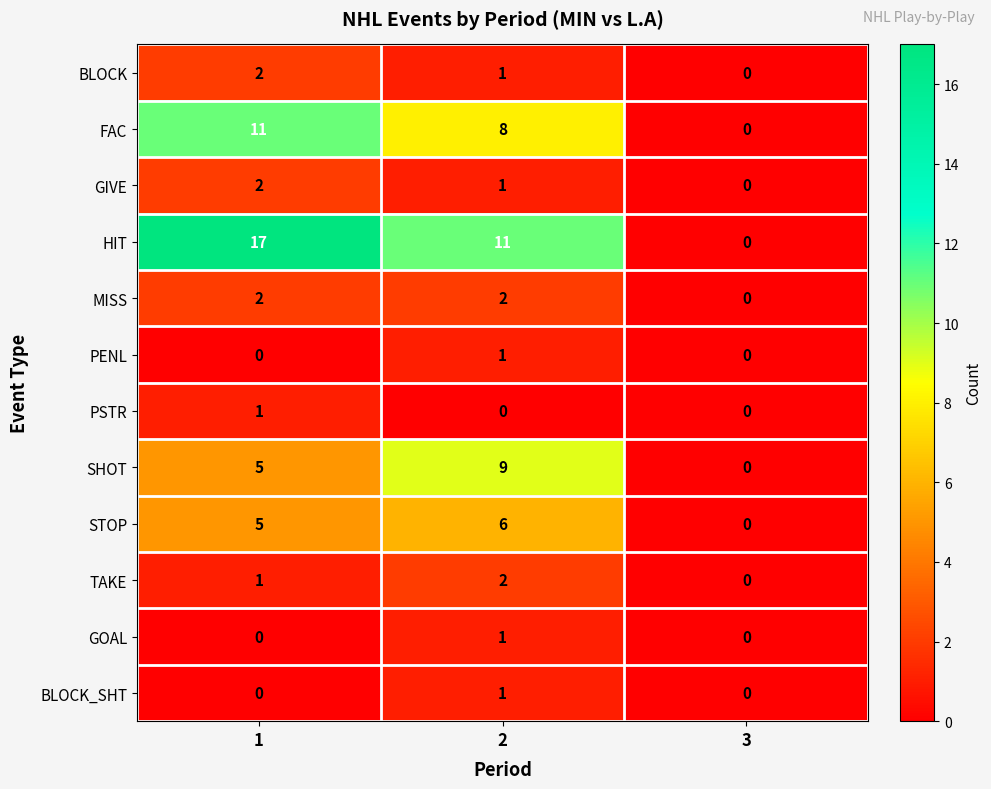

How many values in MISS are above zero?

2